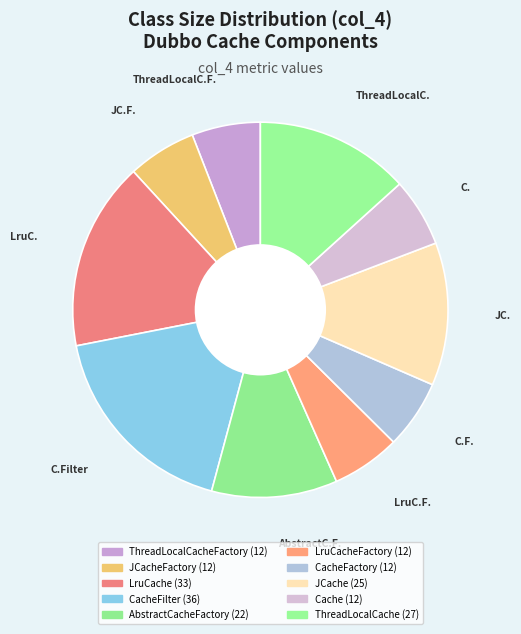

Is there a majority slice in this chart?

No